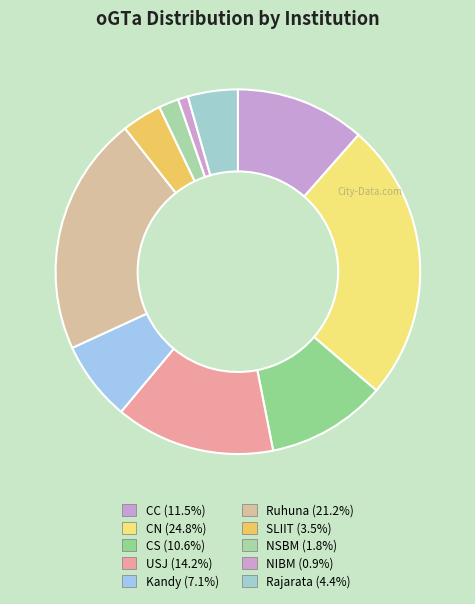

Does Ruhuna account for over 50% of the chart?

No